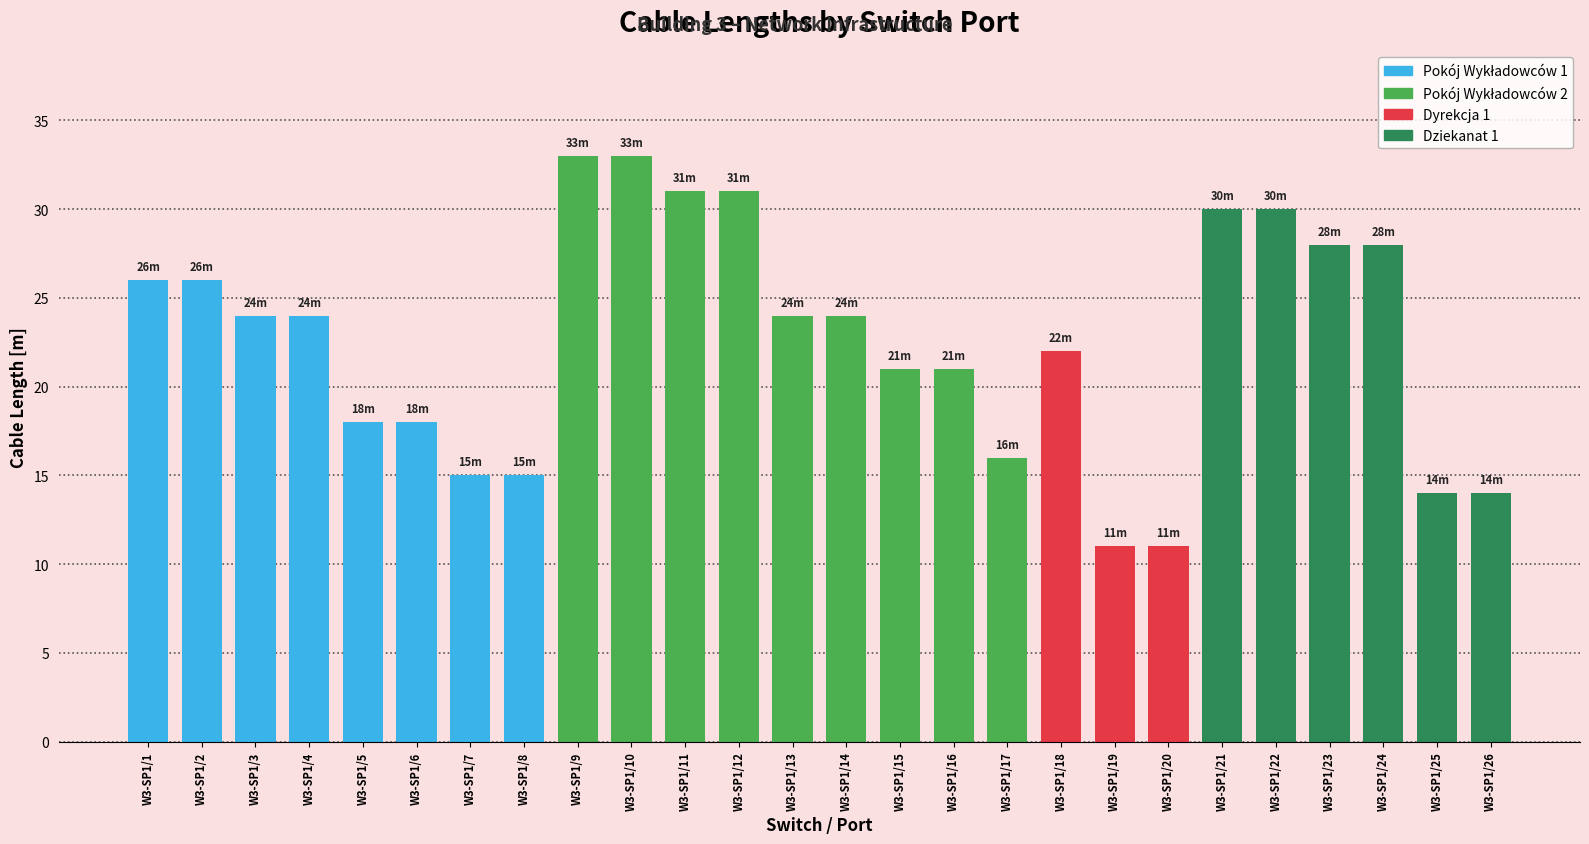

At which label is the value closest to 22?

W3-SP1/18